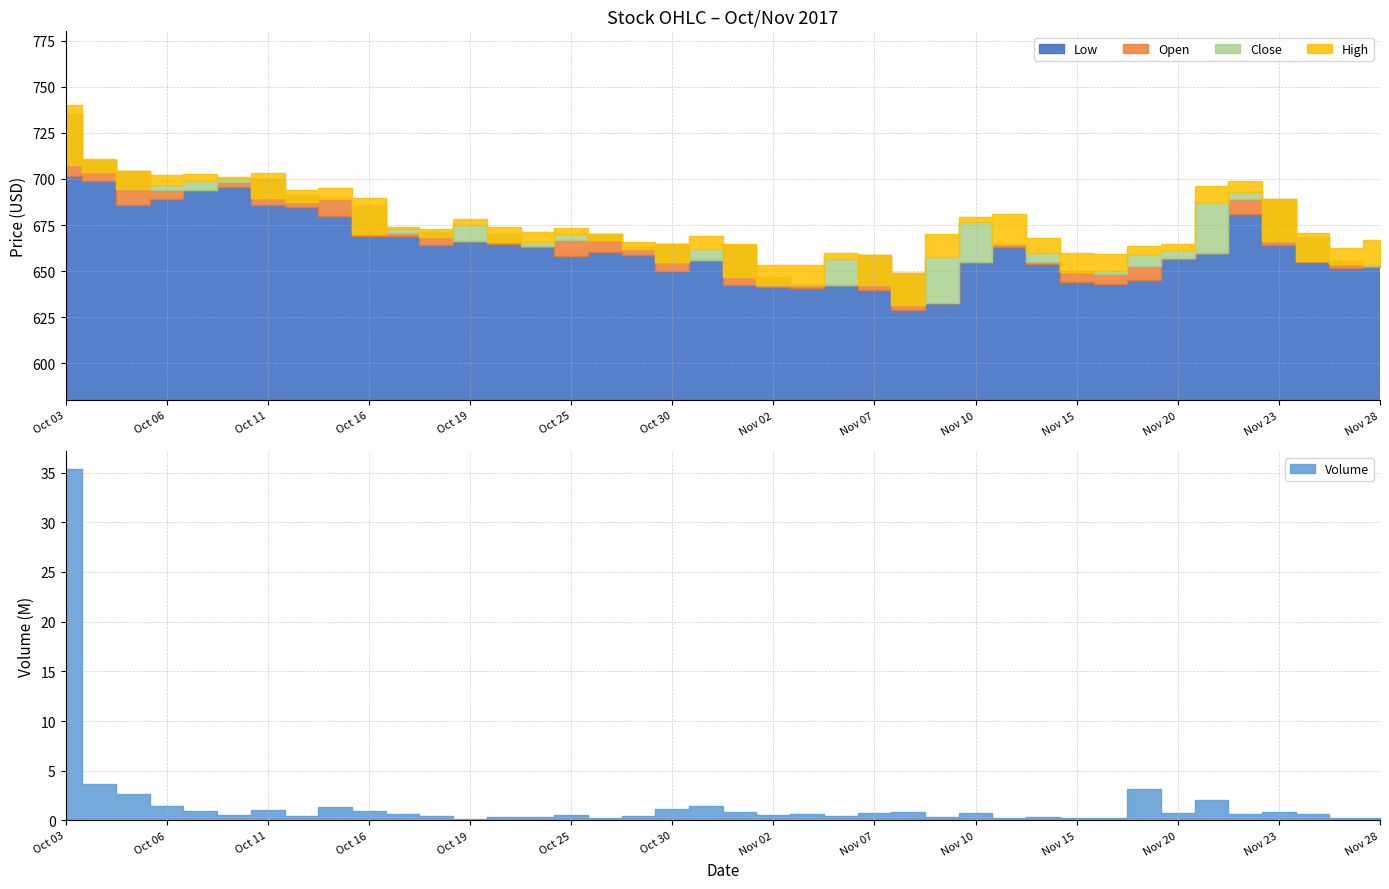

The value of Low at 2017-11-20 is 145.9. True or false?

False